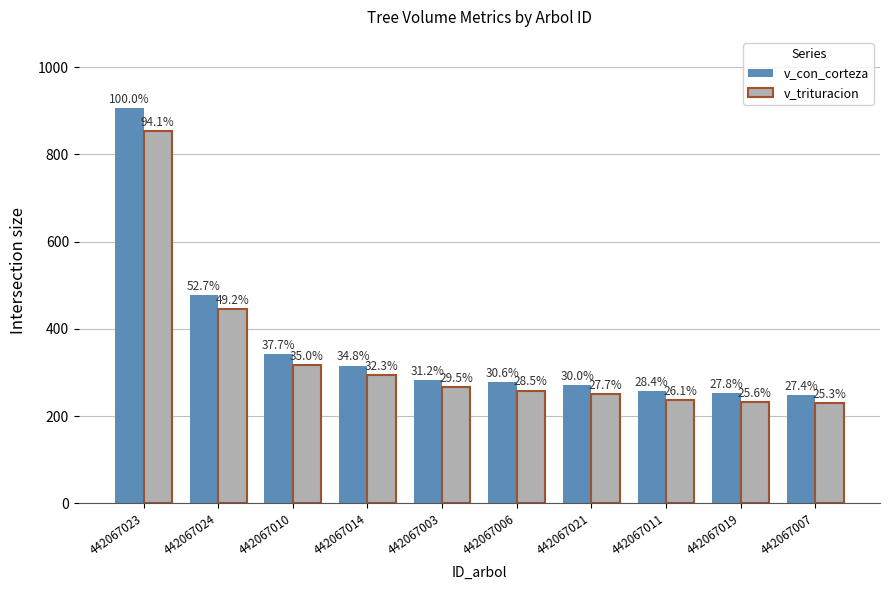

Reading left to right, what are all the values shown in this chart?

v_con_corteza: 442067023=906.2	442067024=477.7	442067010=341.5	442067014=315.6	442067003=282.8	442067006=277.4	442067021=271.8	442067011=257.5	442067019=251.9	442067007=248.2
v_trituracion: 442067023=852.8	442067024=445.4	442067010=317.1	442067014=293.1	442067003=267.5	442067006=258.7	442067021=251.3	442067011=236.6	442067019=232.0	442067007=229.5